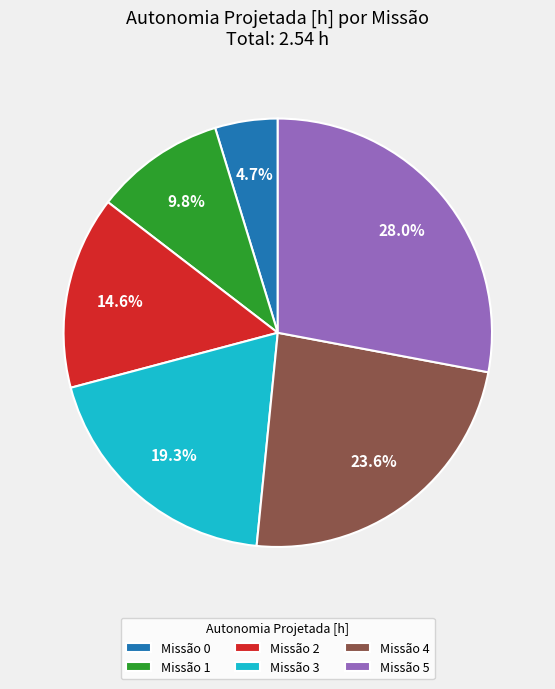

Does Missão 4 represent more than half of the total?

No